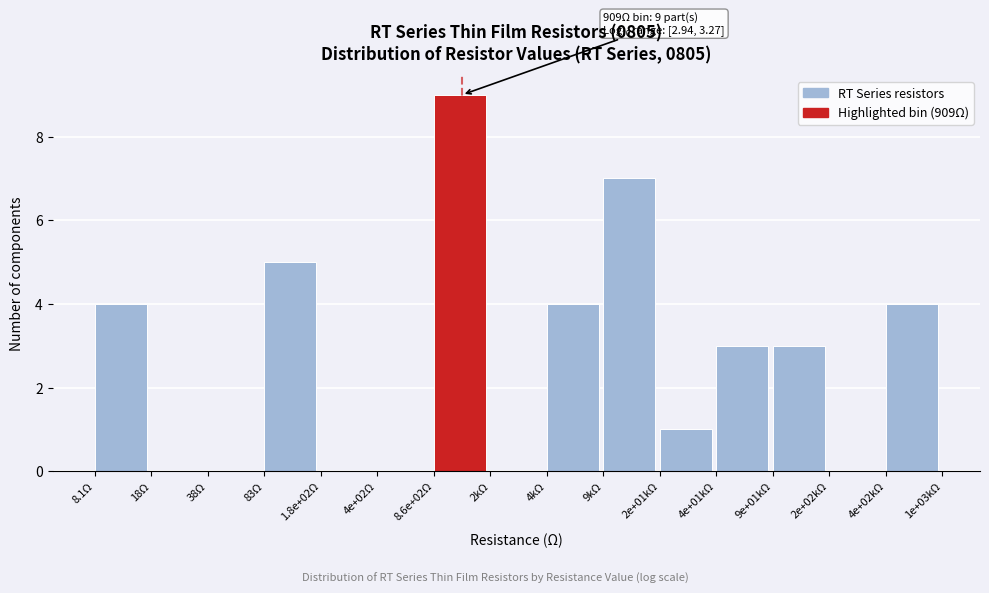

Reading left to right, transcribe all the data shown in this chart.

8.1Ω=4	18Ω=0	38Ω=0	83Ω=5	1.8e+02Ω=0	4e+02Ω=0	8.6e+02Ω=9	2kΩ=0	4kΩ=4	9kΩ=7	2e+01kΩ=1	4e+01kΩ=3	9e+01kΩ=3	2e+02kΩ=0	4e+02kΩ=4